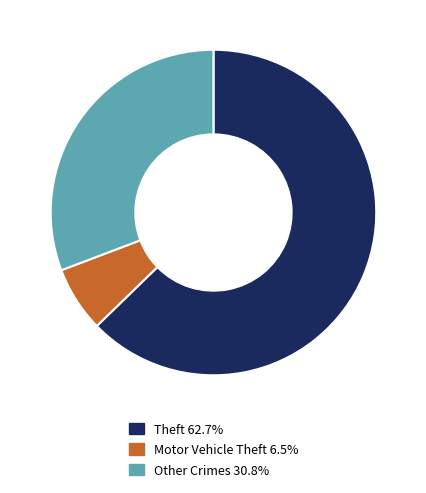

Combined, do Motor Vehicle Theft 6.5% and Theft 62.7% account for over 50%?

Yes